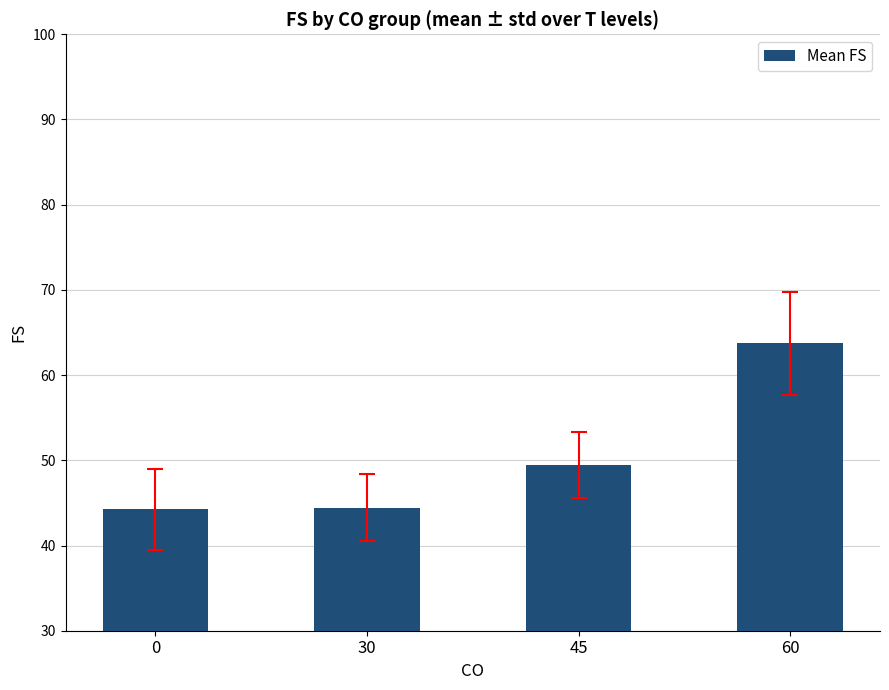

The value at 30 is 44.4. True or false?

True